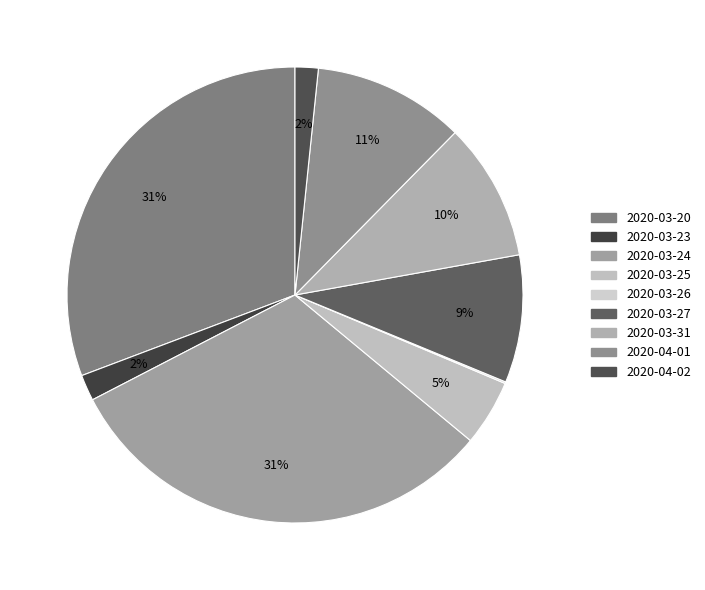

How many segments does this pie chart have?

9